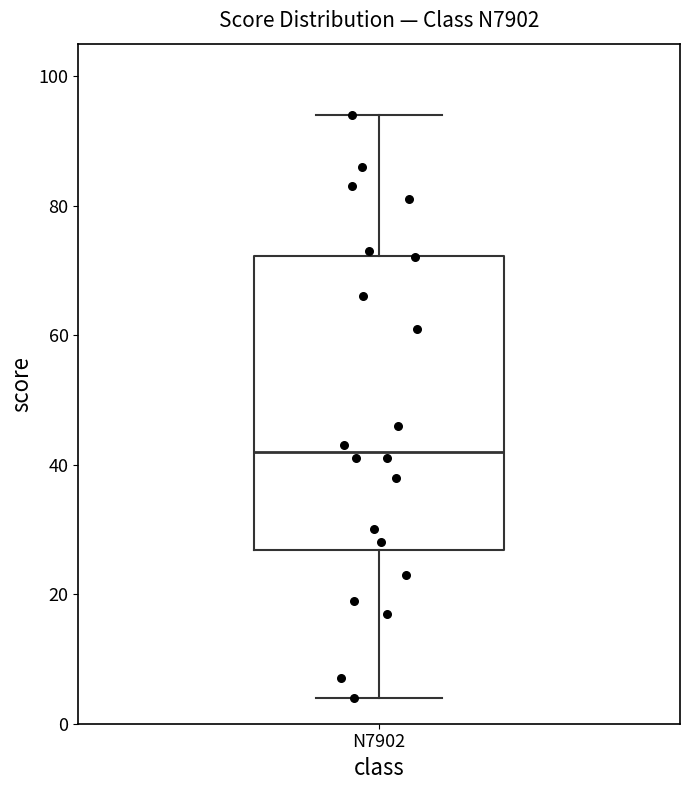

Read this box plot against the y-axis: the position of the median line, the range covered by the box, and the ends of both whiskers. The values are not printed on the chart, so give them approximately, as read against the axis.

median 42, box 26 to 72, whiskers 4 to 94